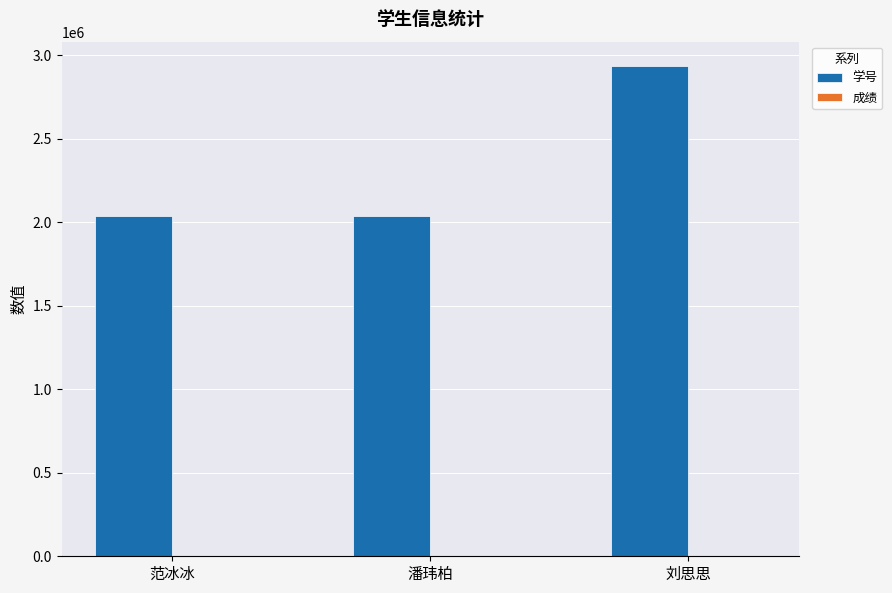

What is the average value of the 学号 series?

2334398